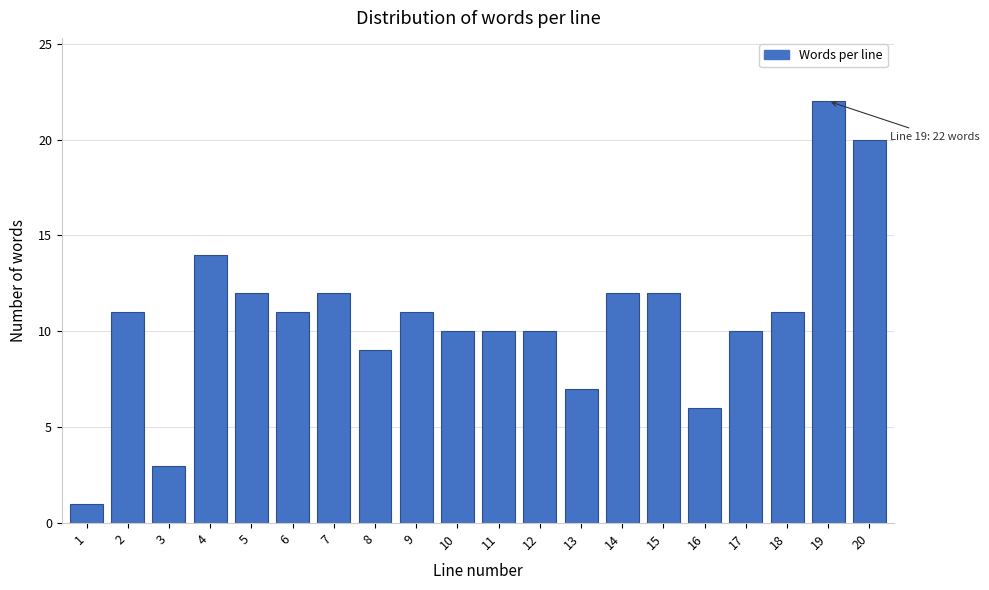

Reading left to right, what are all the values shown in this chart?

1	11	3	14	12	11	12	9	11	10	10	10	7	12	12	6	10	11	22	20